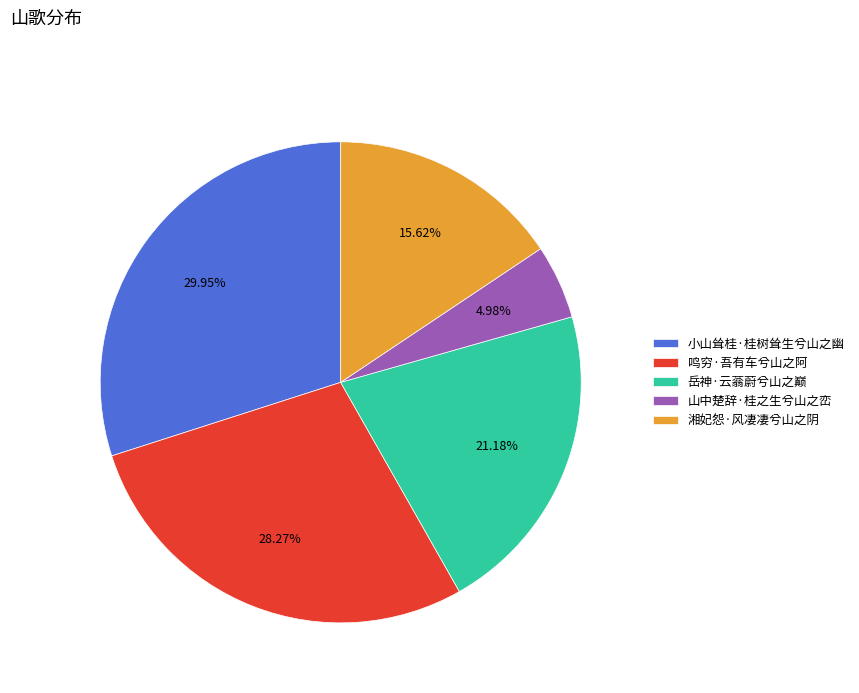

To the nearest percent, what portion does 小山耸桂·桂树耸生兮山之幽 represent?

30%